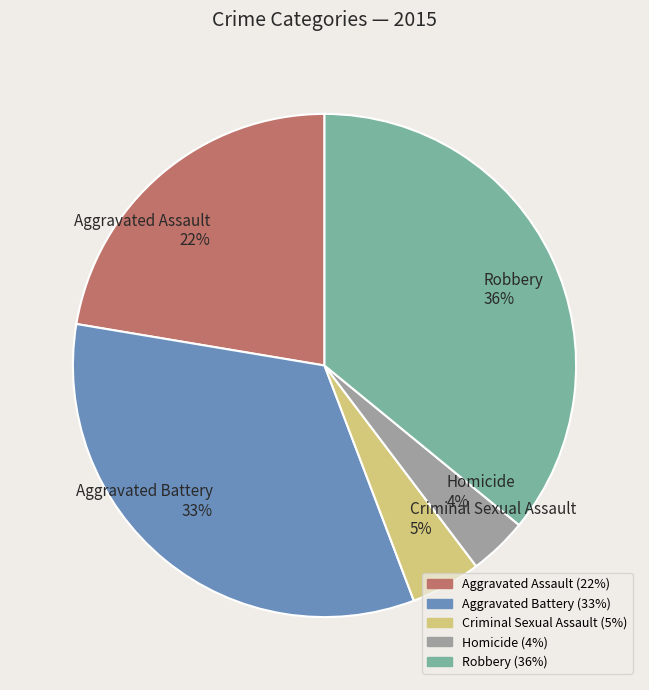

Which slice is the smallest?

Homicide